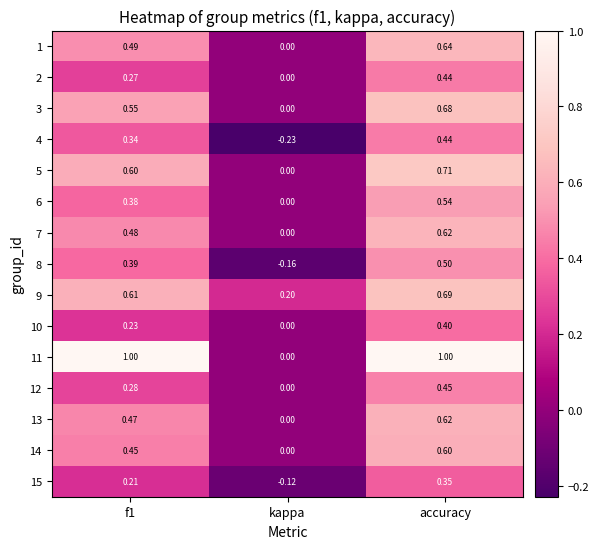

At which label does 4 reach its peak?

accuracy